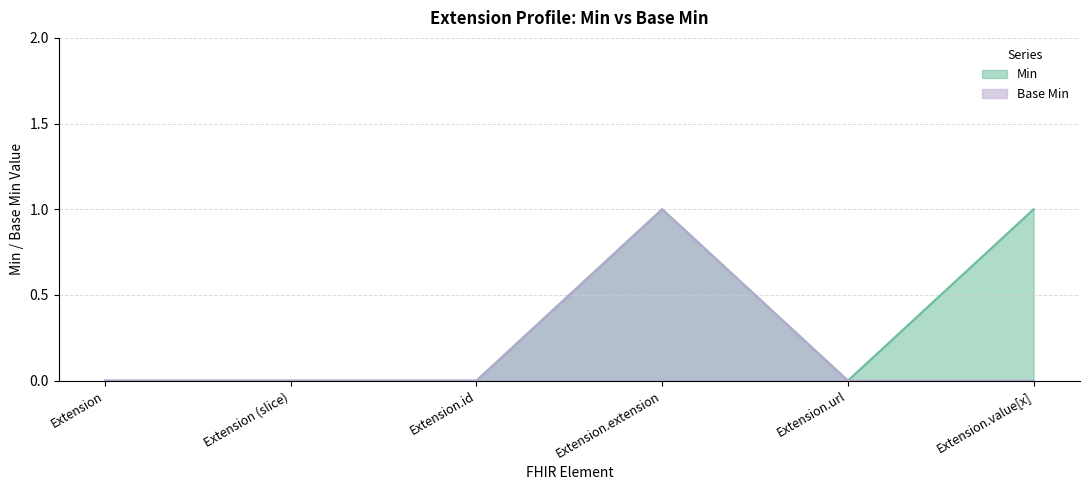

How many interior local peaks does the Base Min series have?

1